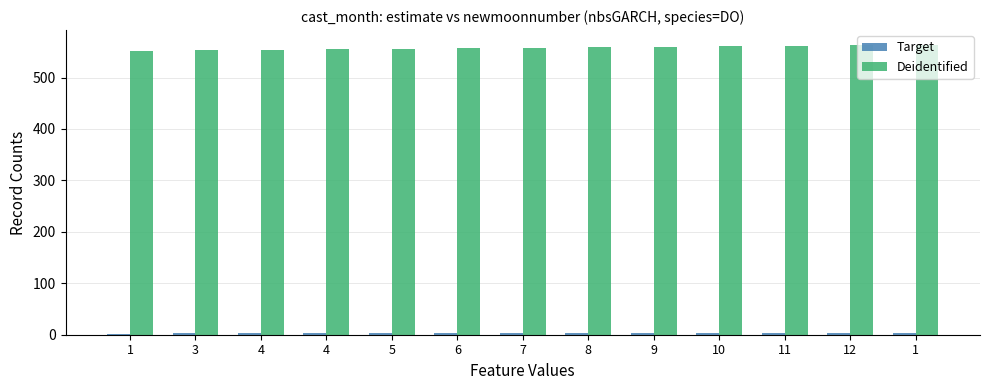

How many data points does each series have?

13